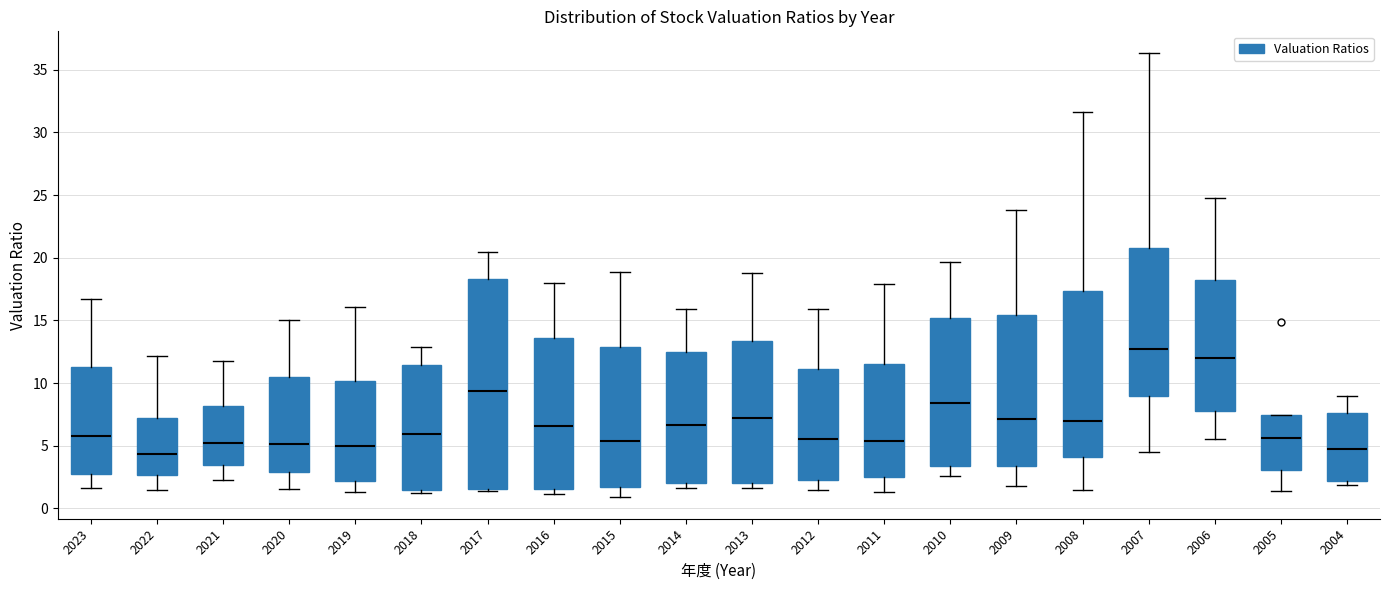

Which box is the tallest, from its lower edge to its upper edge?

2017